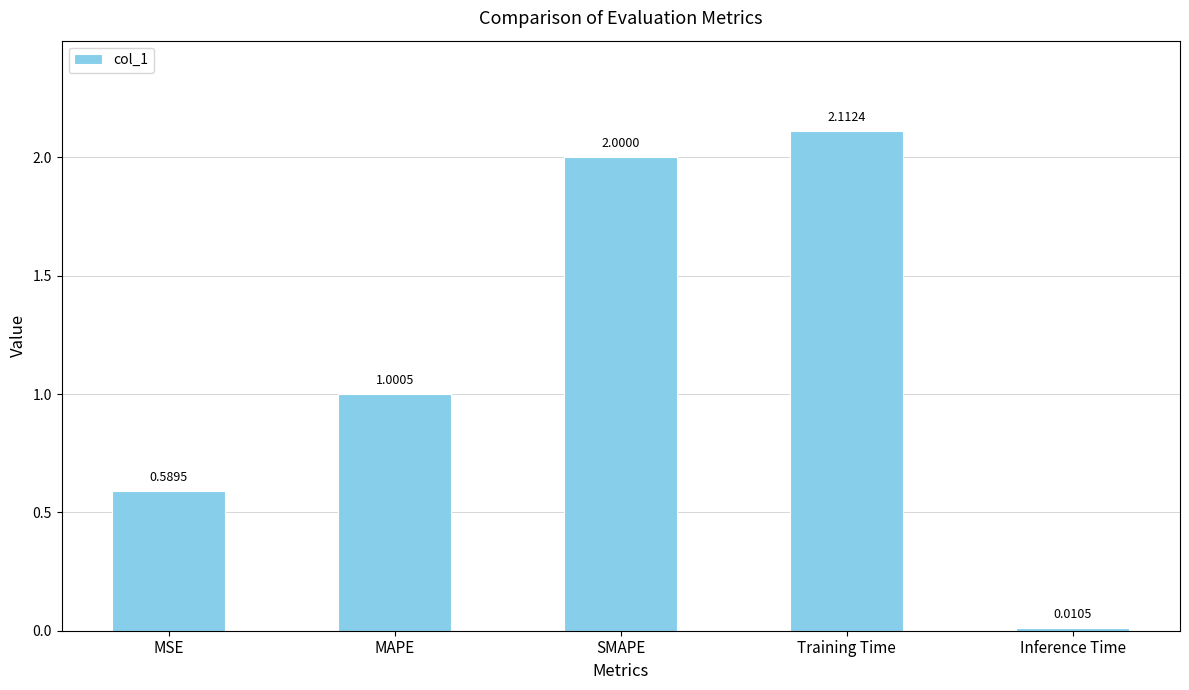

List the labels in order of value, largest first.

Training Time, SMAPE, MAPE, MSE, Inference Time